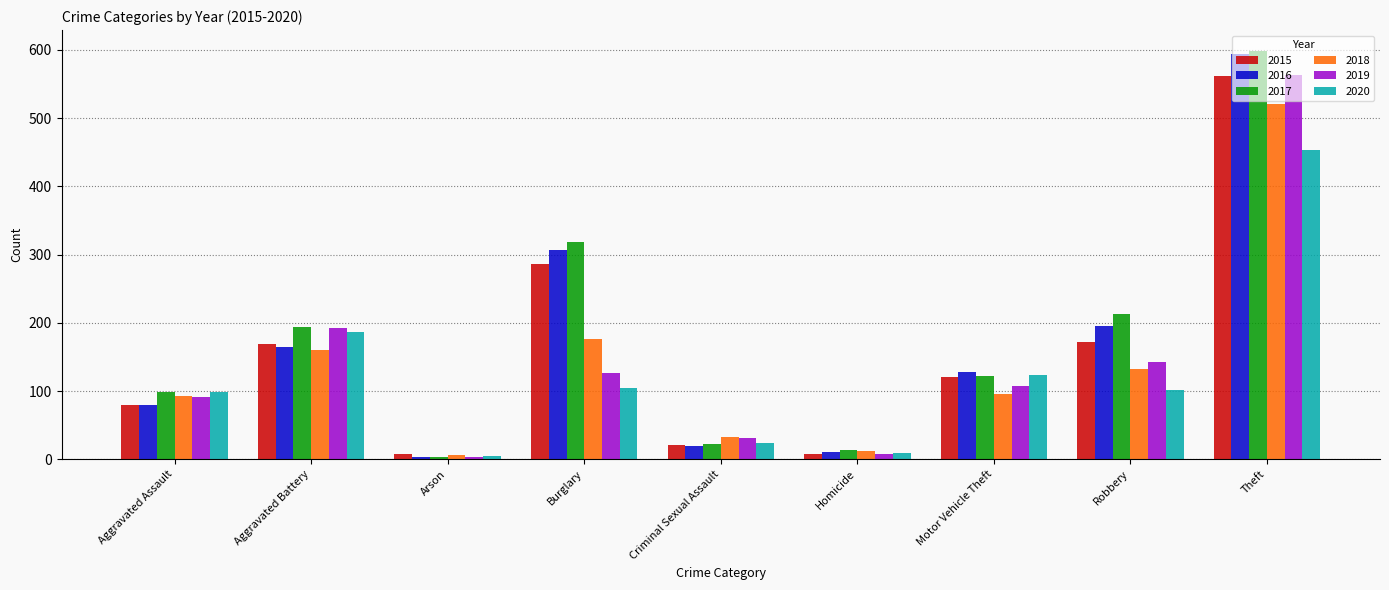

What is the sum of the 2018 values at Aggravated Battery and Arson?

166